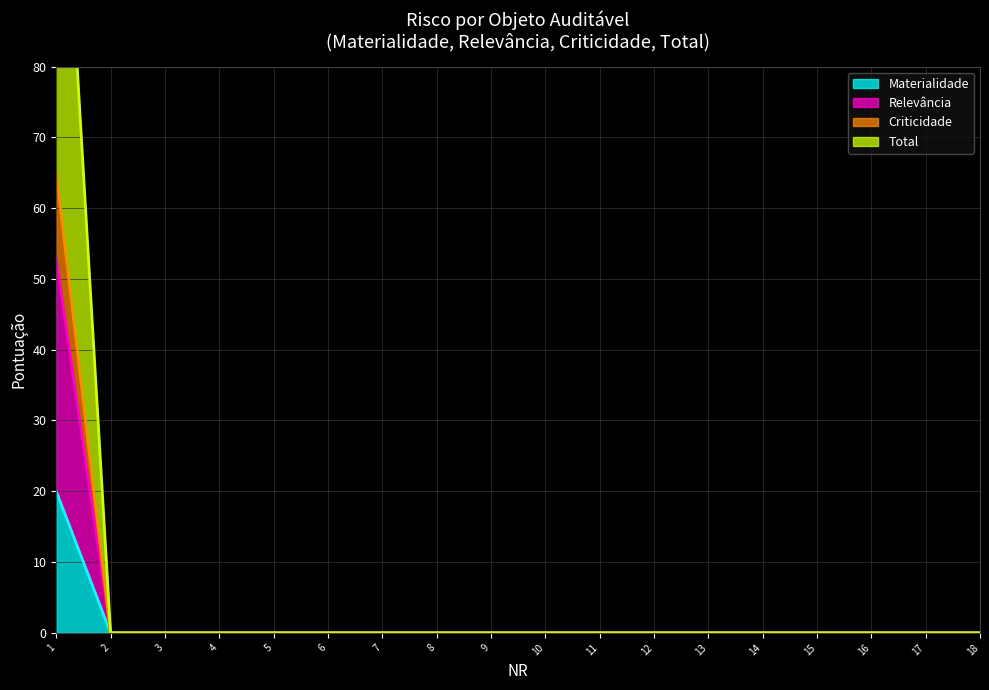

How many categories are shown in the chart?

18